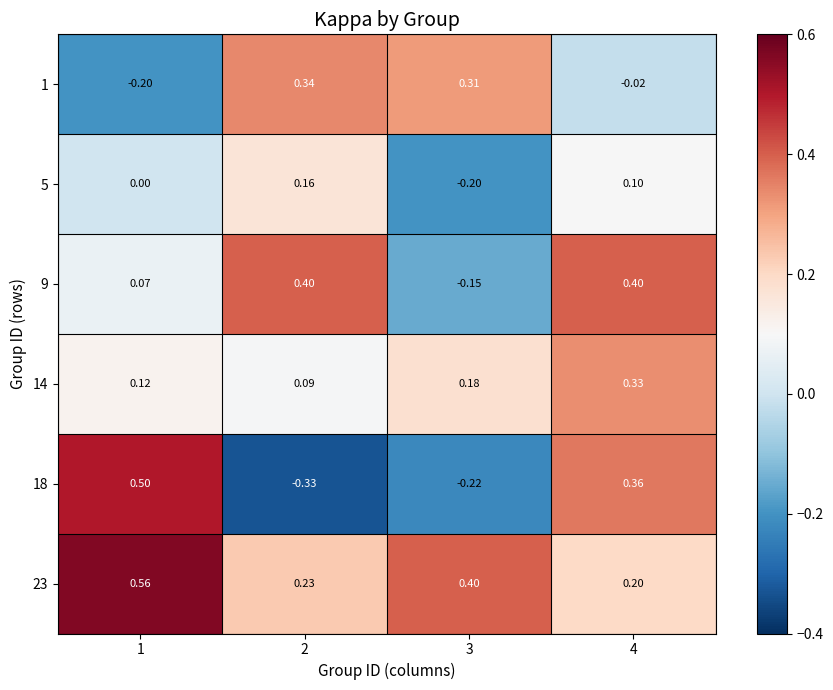

Is the value of 9 at 4 greater than the value of 1 at 4?

Yes